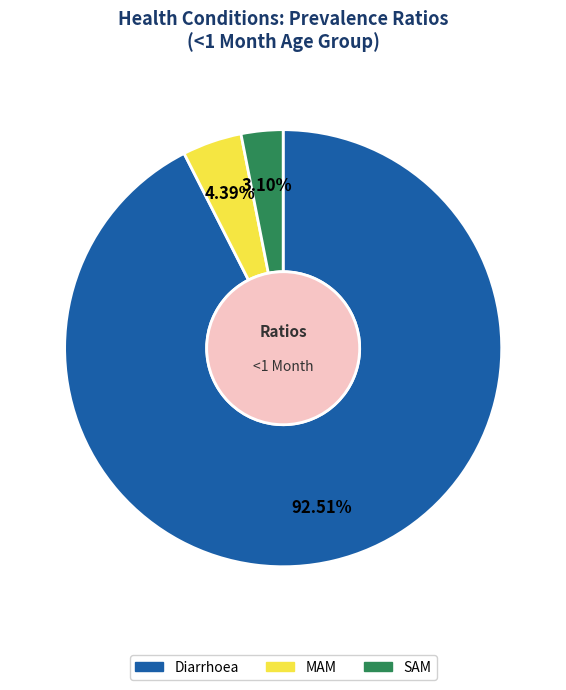

How many segments does this pie chart have?

3